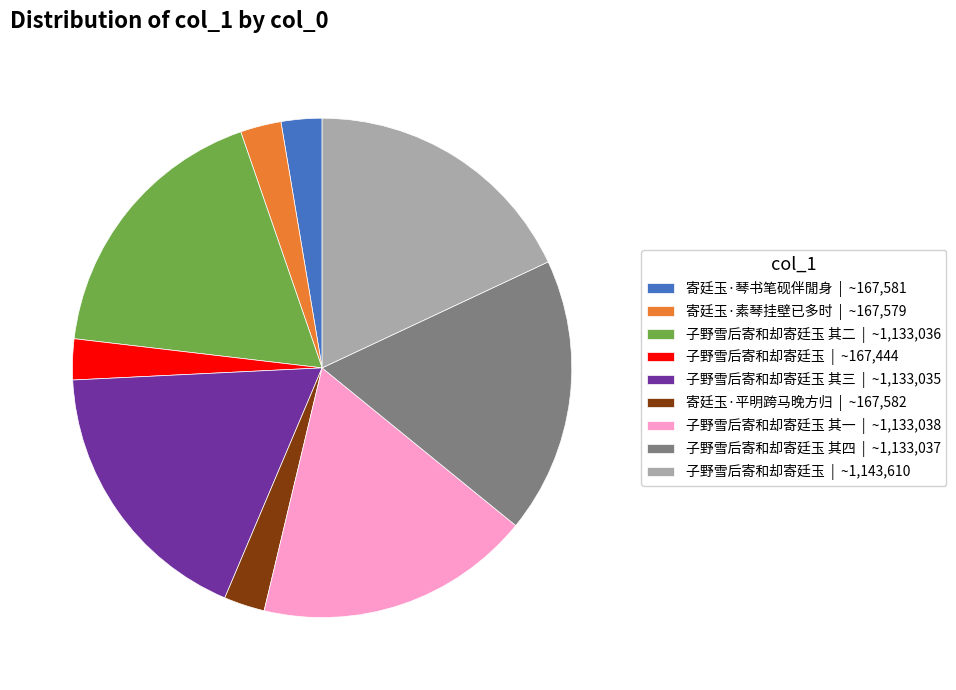

Does any single category account for the majority?

No